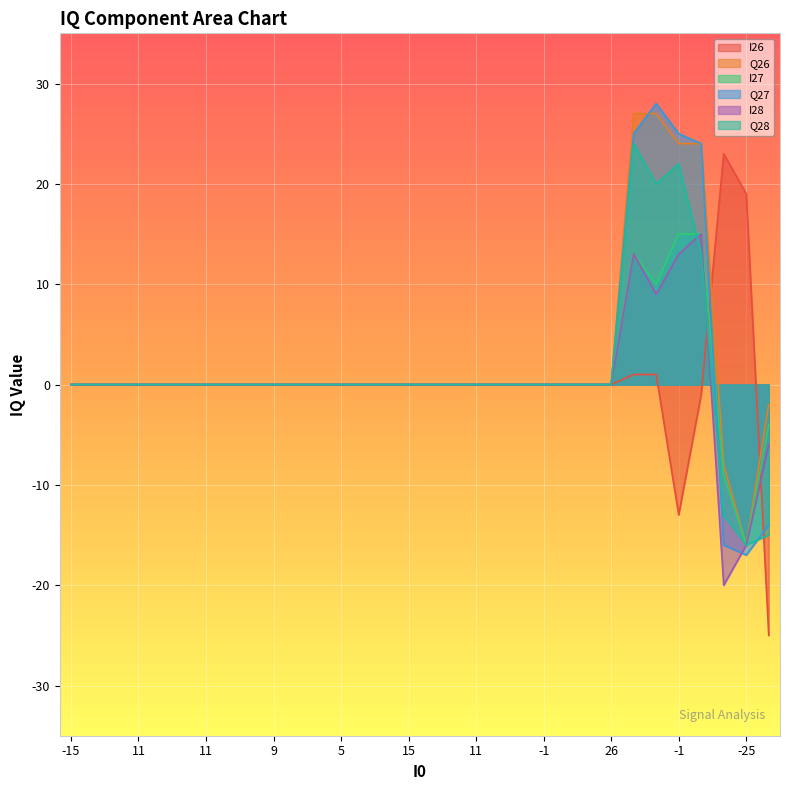

What are all the series names shown in the legend?

I26, Q26, I27, Q27, I28, Q28